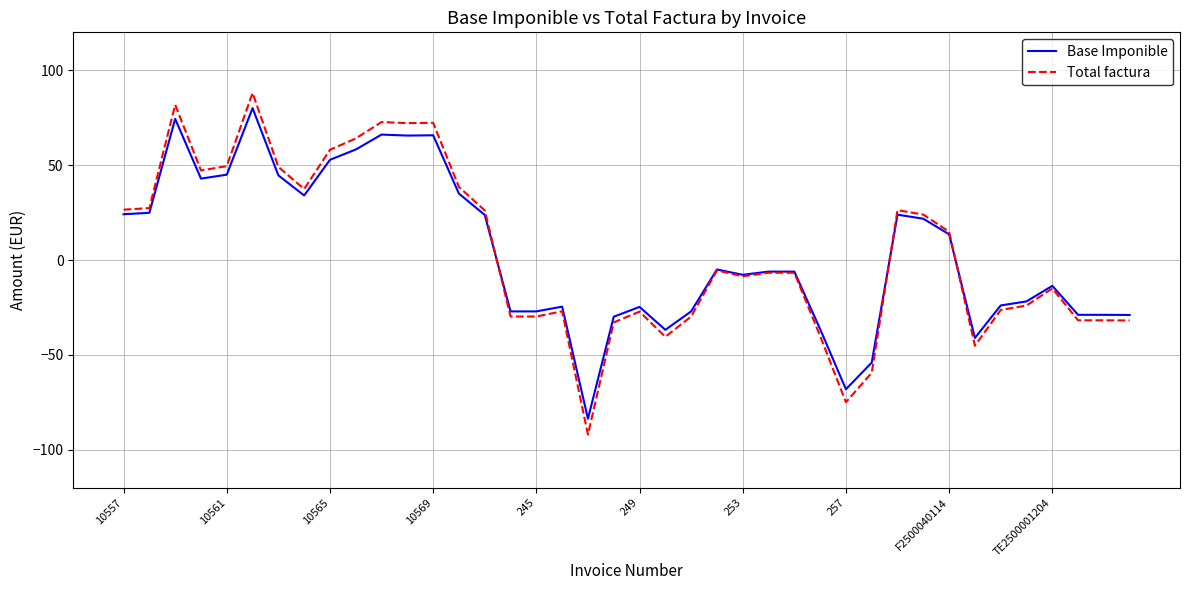

Which series has the widest spread of values?

Total factura